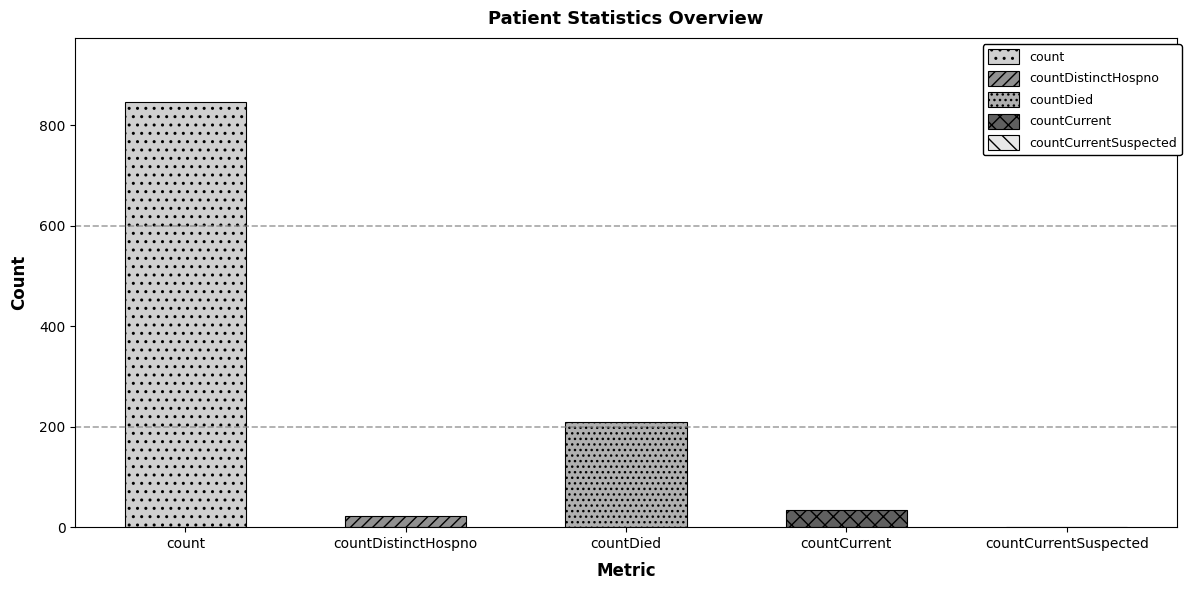

What is the label of the 2nd bar from the right?

countCurrent